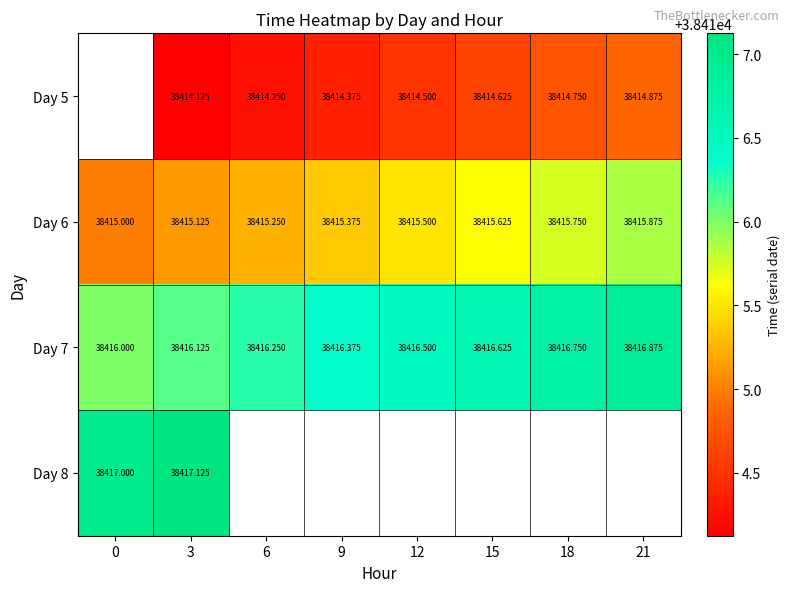

Is the value of Day 5 at 9 greater than the value of Day 7 at 3?

No